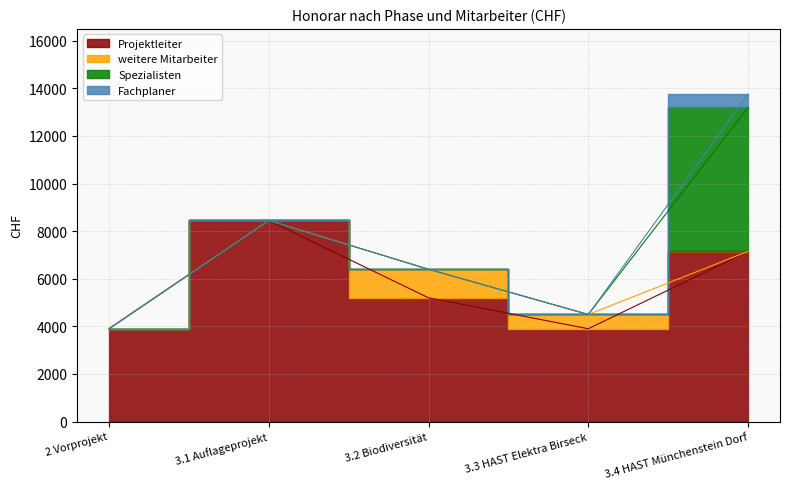

List the labels in order of weitere Mitarbeiter value, largest first.

3.2 Biodiversität, 3.3 HAST Elektra Birseck, 2 Vorprojekt, 3.1 Auflageprojekt, 3.4 HAST Münchenstein Dorf